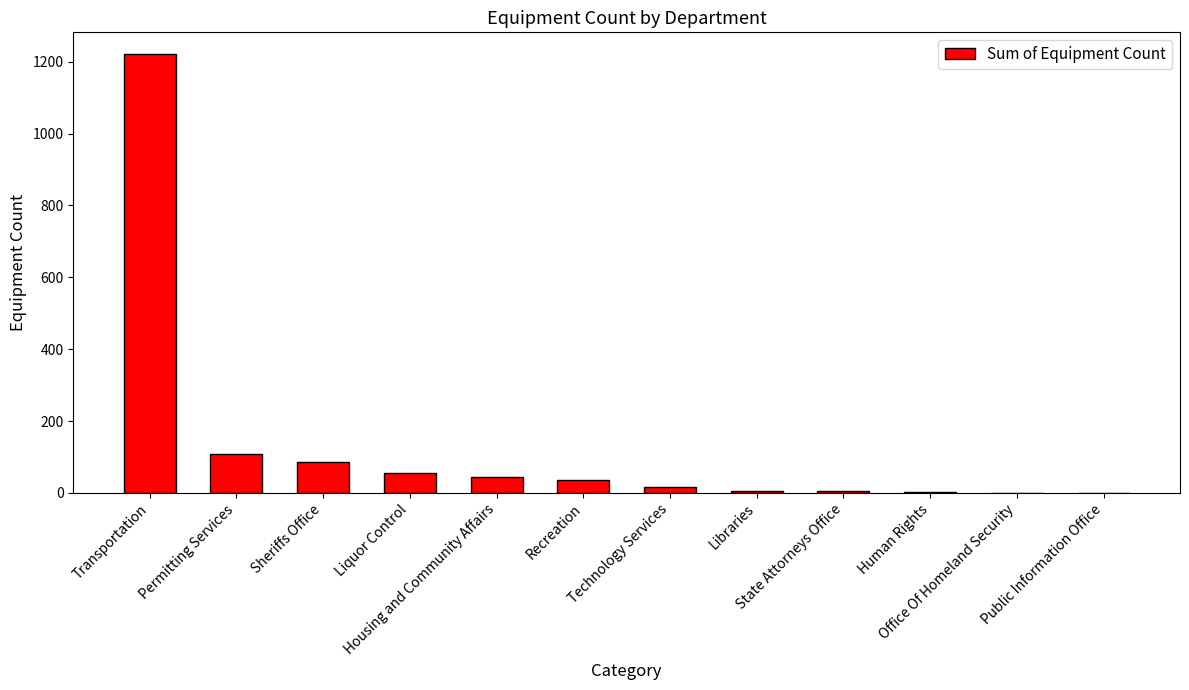

How many data points does each series have?

12